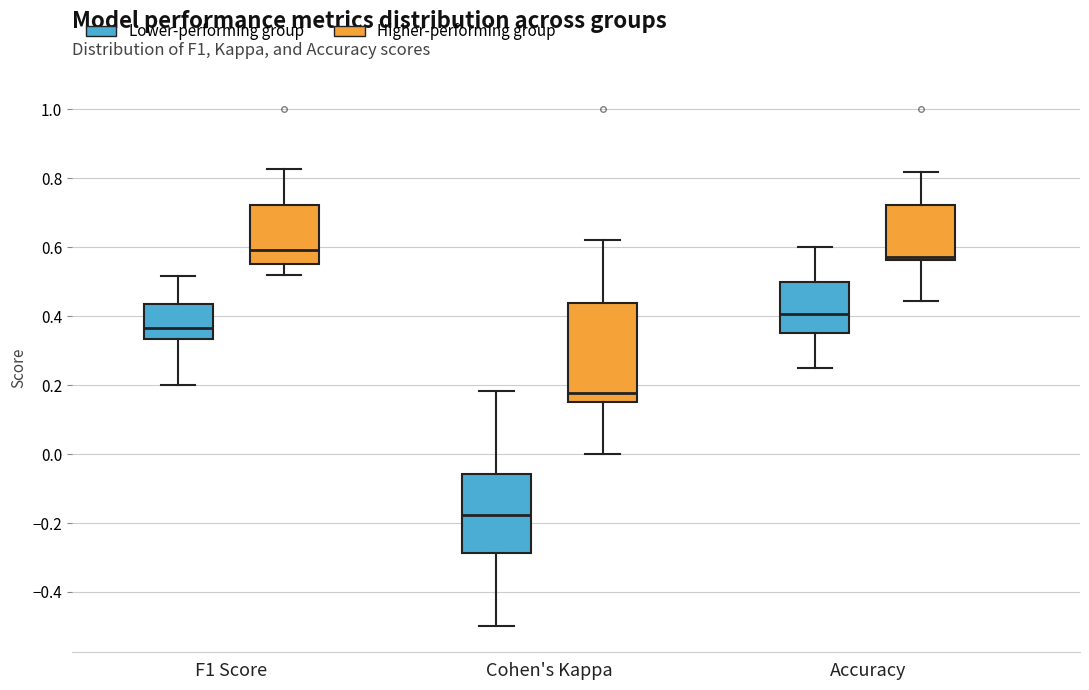

Where is the lower edge of the box for F1 Score (Lower-performing group) on the y-axis? The values are not printed on the chart, so give them approximately, as read against the axis.

0.34